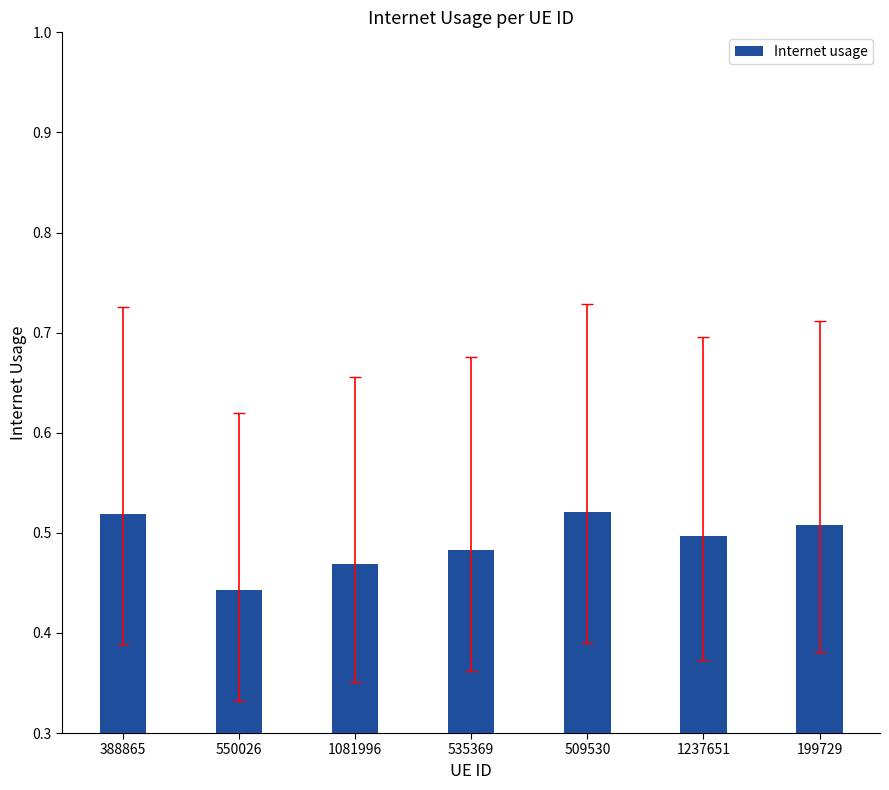

What is the sum of all values?

3.4